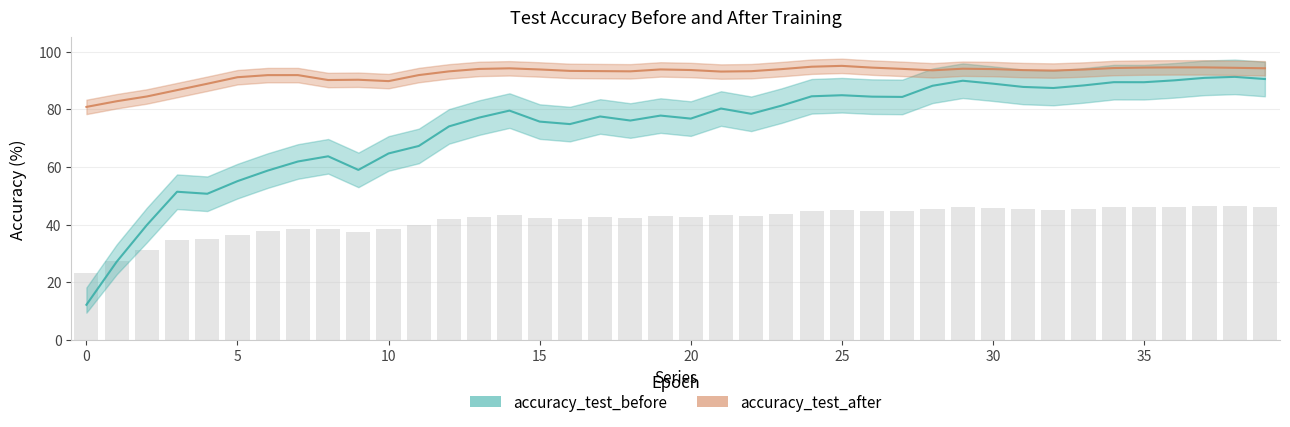

Rank the series by their maximum value, from lowest to highest.

accuracy_test_before, accuracy_test_after